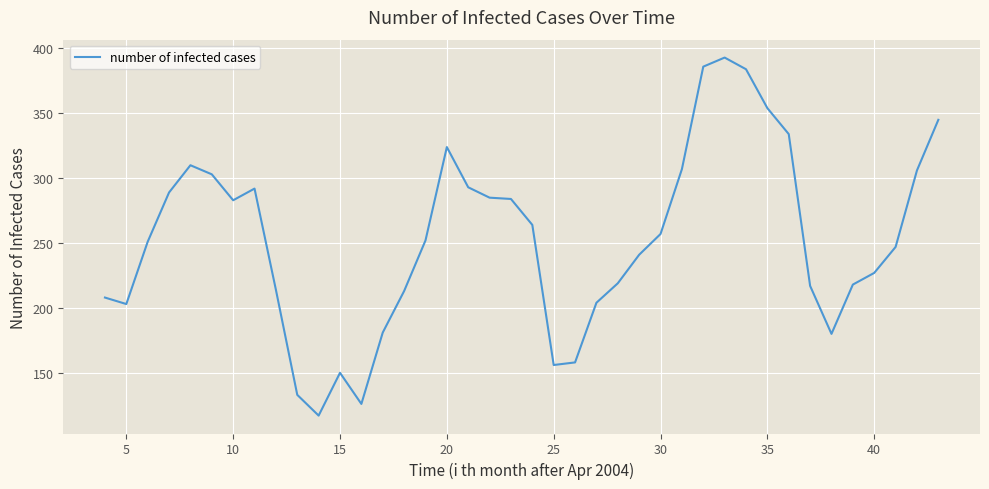

What is the smallest value displayed?

117